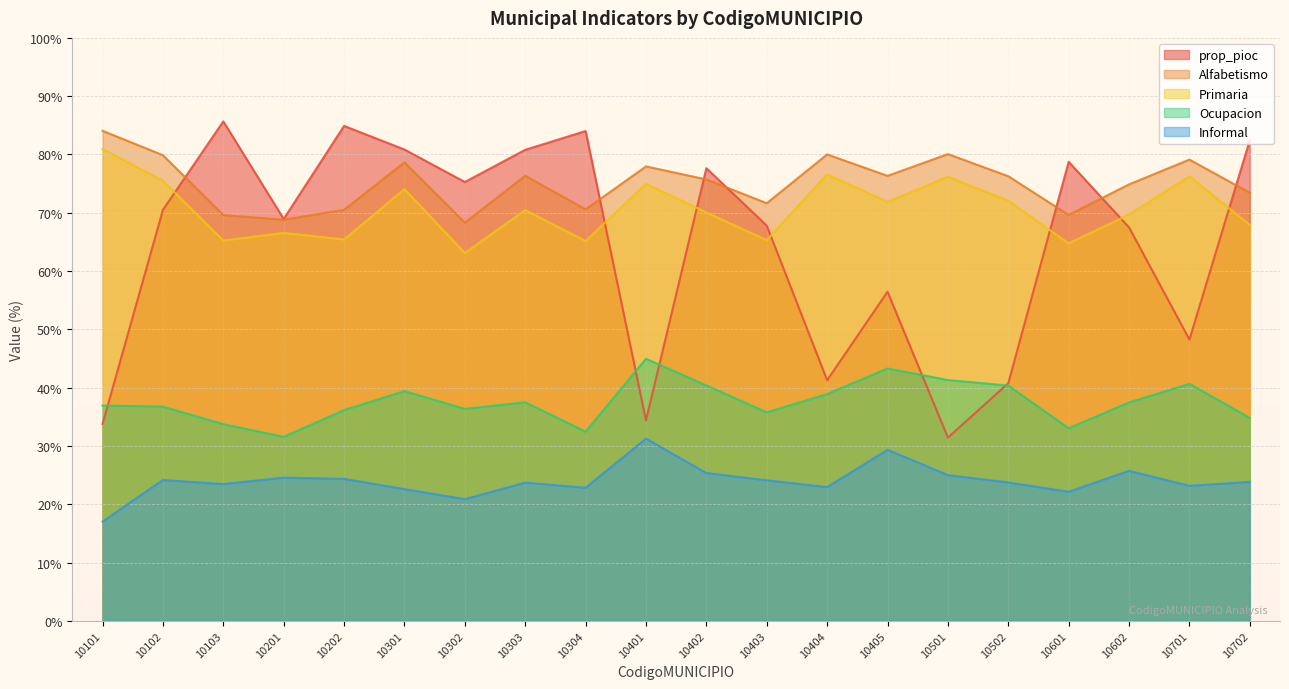

In Primaria, how many points are higher than both neighbors (excluding endpoints)?

7